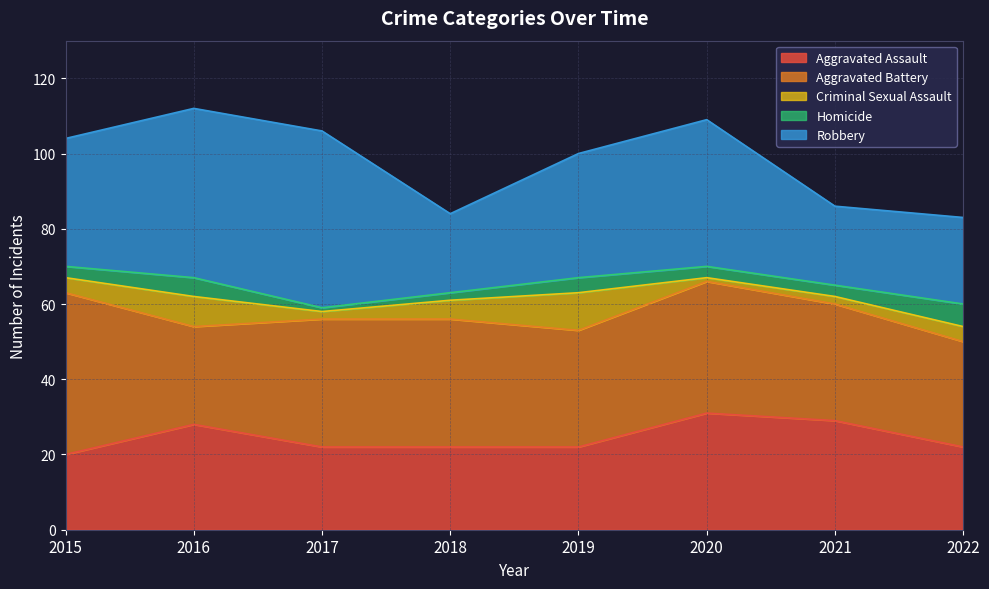

True or false: Criminal Sexual Assault and Robbery cross at least once.

False